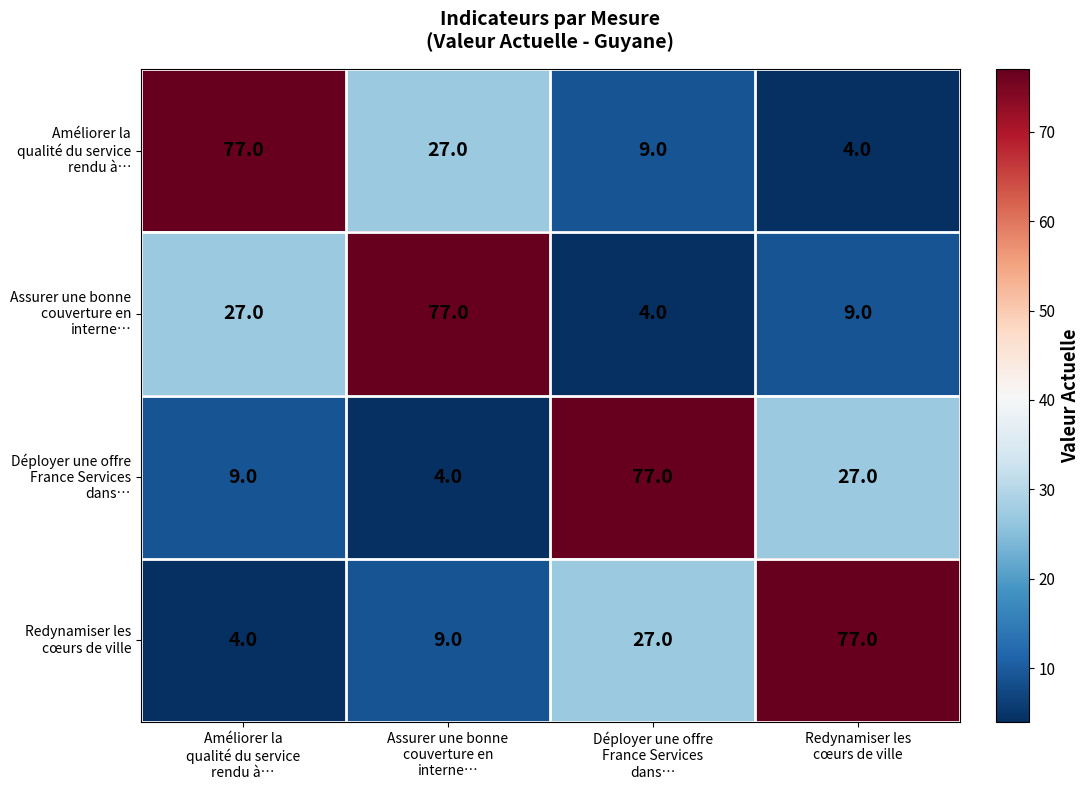

At how many categories does at least one series exceed 15?

4